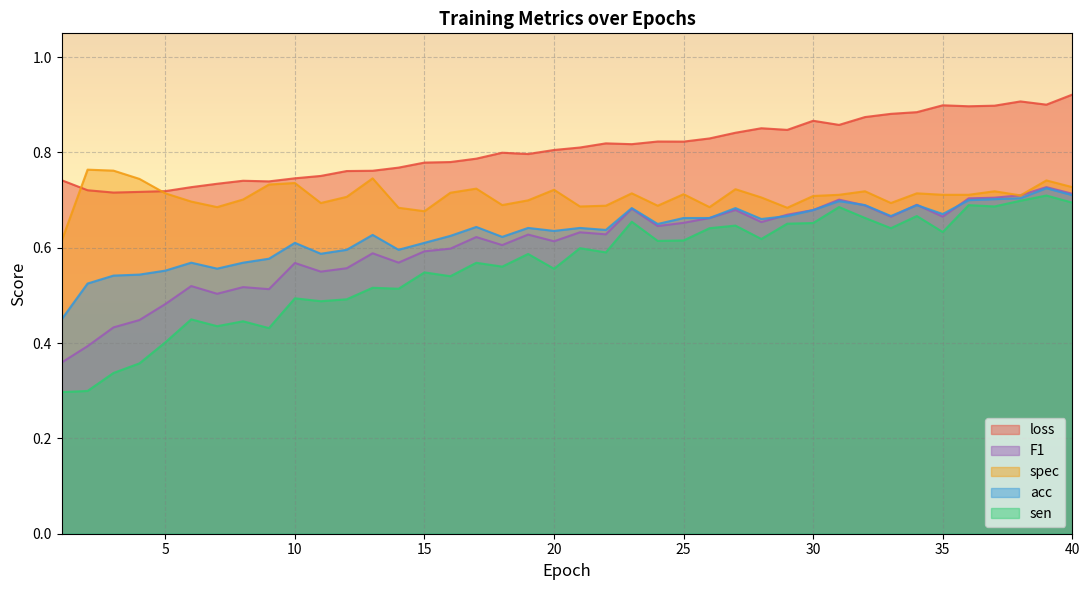

What are all the series names shown in the legend?

loss, F1, spec, acc, sen